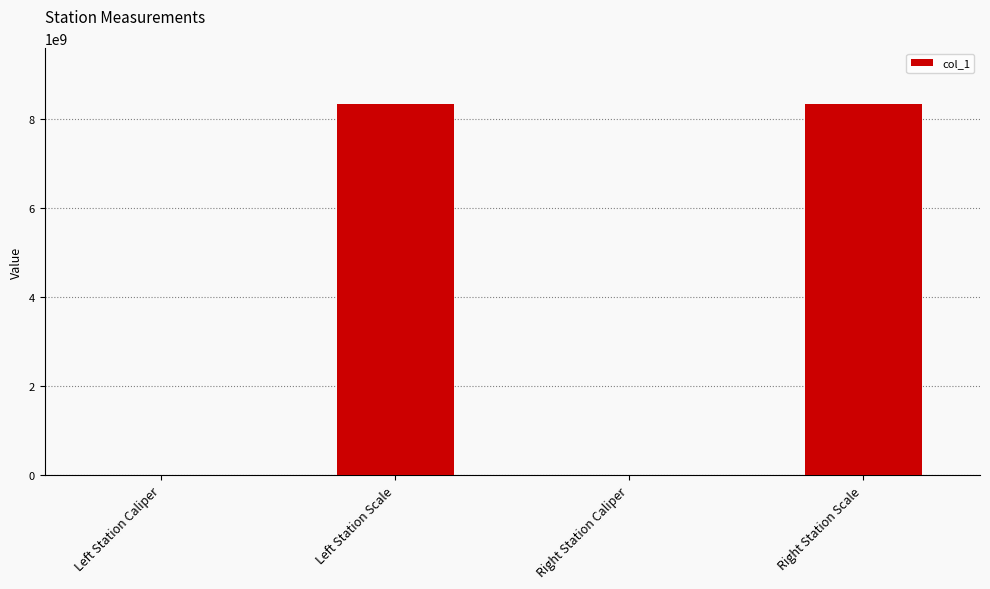

Which has a higher value, Left Station Caliper or Left Station Scale?

Left Station Scale